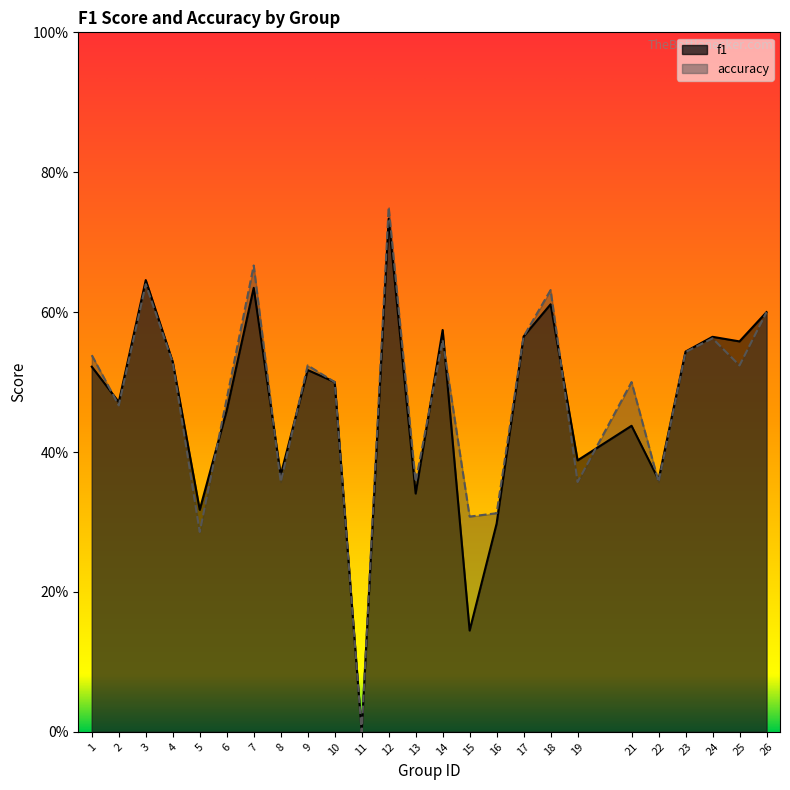

Reading right to left, transcribe all the data shown in this chart.

f1: 26=0.6	25=0.6	24=0.6	23=0.5	22=0.4	21=0.4	19=0.4	18=0.6	17=0.6	16=0.3	15=0.1	14=0.6	13=0.3	12=0.7	11=0.0	10=0.5	9=0.5	8=0.4	7=0.6	6=0.5	5=0.3	4=0.5	3=0.6	2=0.5	1=0.5
accuracy: 26=0.6	25=0.5	24=0.6	23=0.5	22=0.4	21=0.5	19=0.4	18=0.6	17=0.6	16=0.3	15=0.3	14=0.6	13=0.4	12=0.8	11=0.0	10=0.5	9=0.5	8=0.4	7=0.7	6=0.5	5=0.3	4=0.5	3=0.6	2=0.5	1=0.5